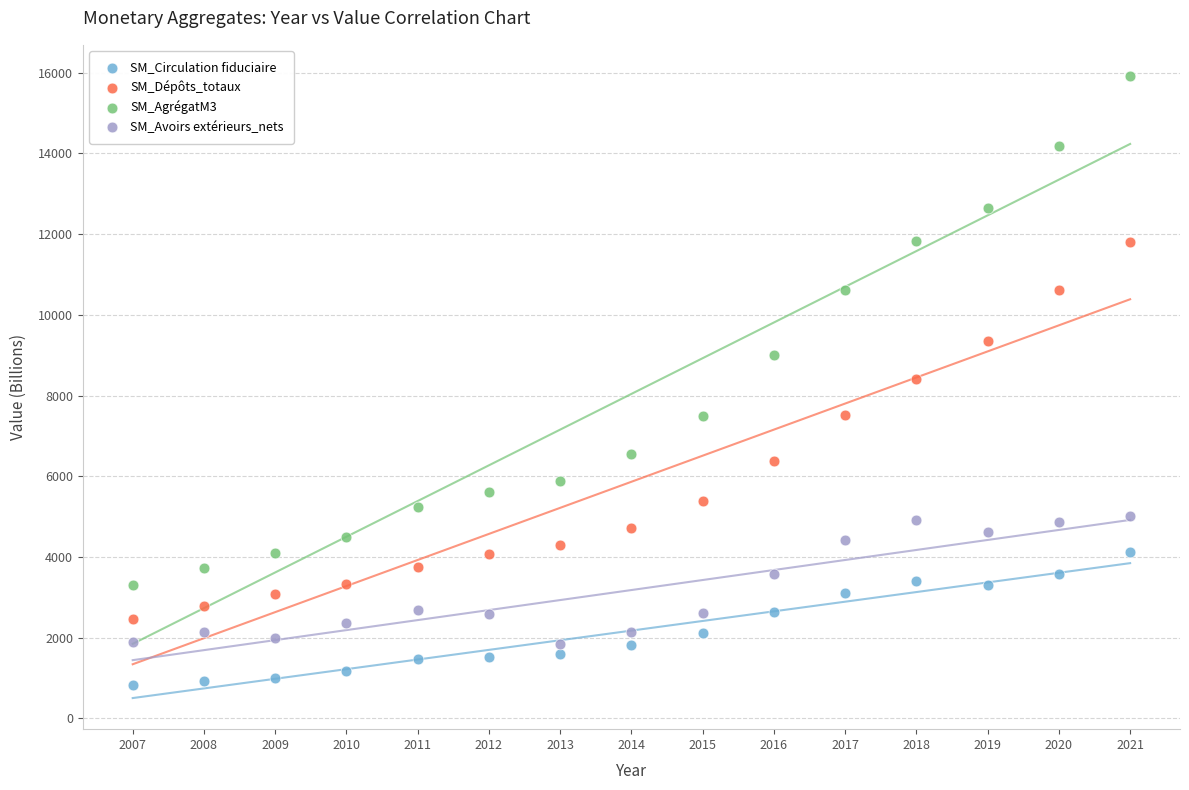

Across all data points, what is the range of X values (max minus min)?

14.0